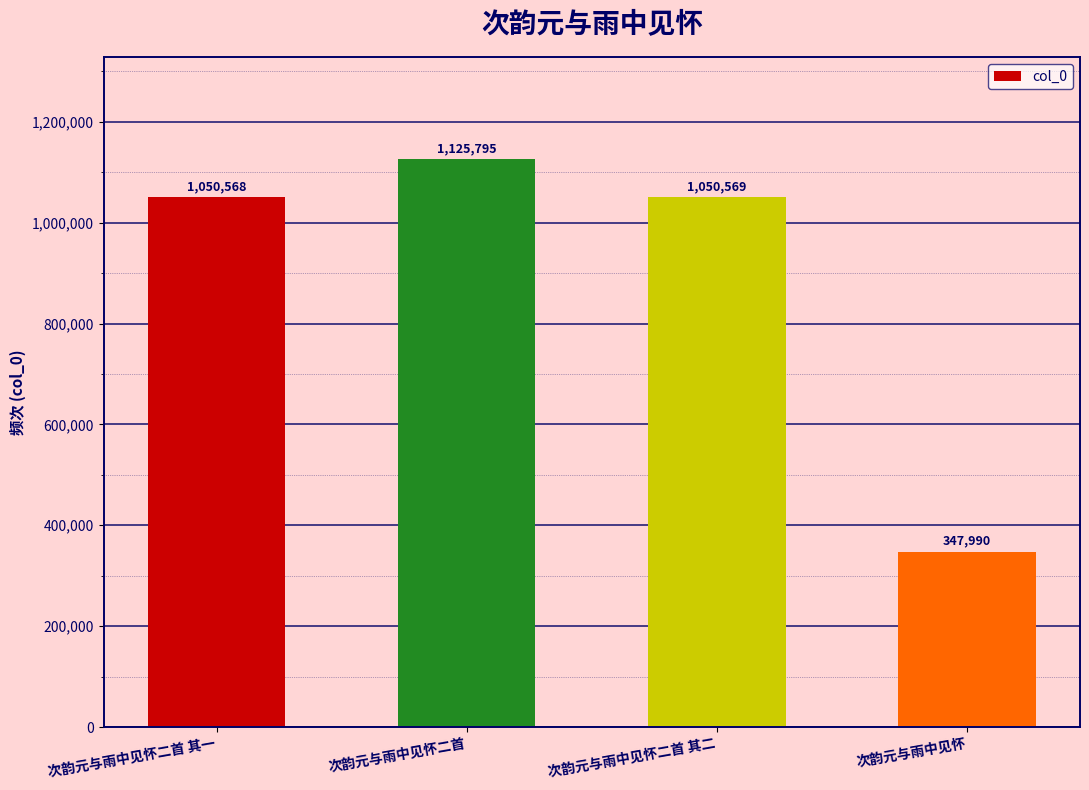

Rank the categories by value from lowest to highest.

次韵元与雨中见怀, 次韵元与雨中见怀二首 其一, 次韵元与雨中见怀二首 其二, 次韵元与雨中见怀二首